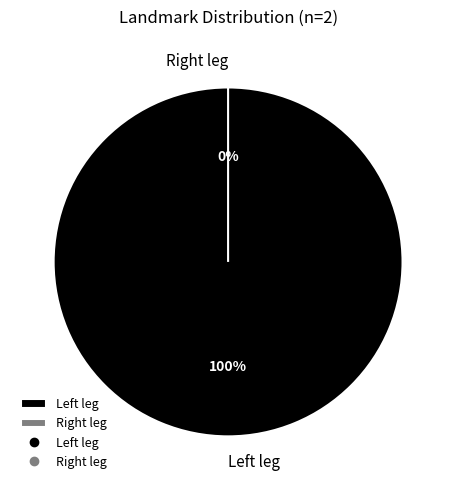

Does any single category account for the majority?

Yes